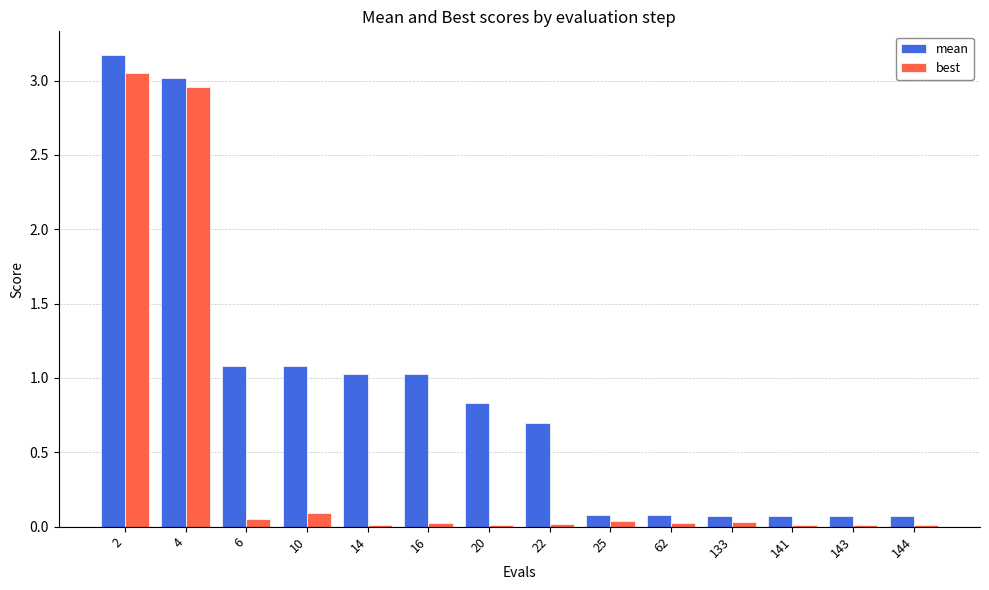

Are the bars horizontal?

No